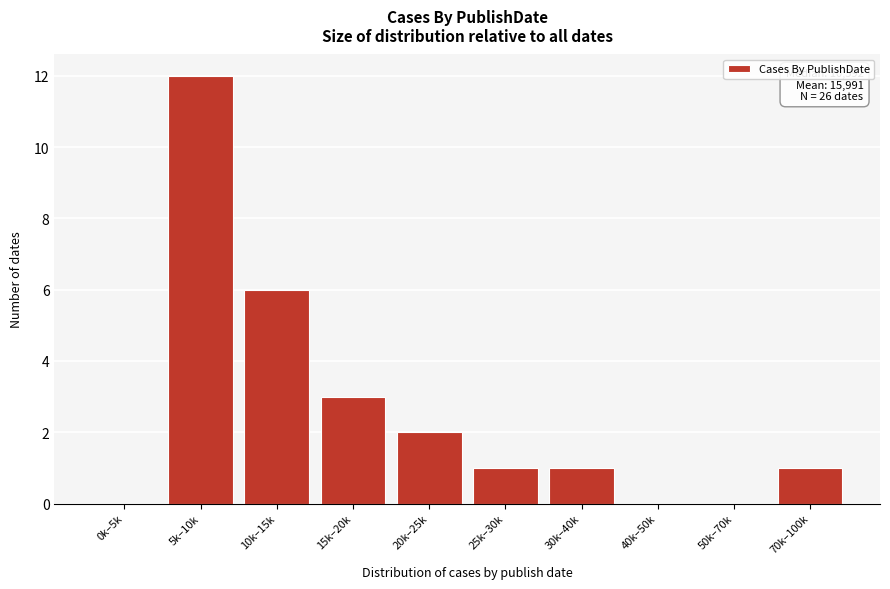

Reading left to right, extract all data points from this chart.

0k–5k=0	5k–10k=12	10k–15k=6	15k–20k=3	20k–25k=2	25k–30k=1	30k–40k=1	40k–50k=0	50k–70k=0	70k–100k=1